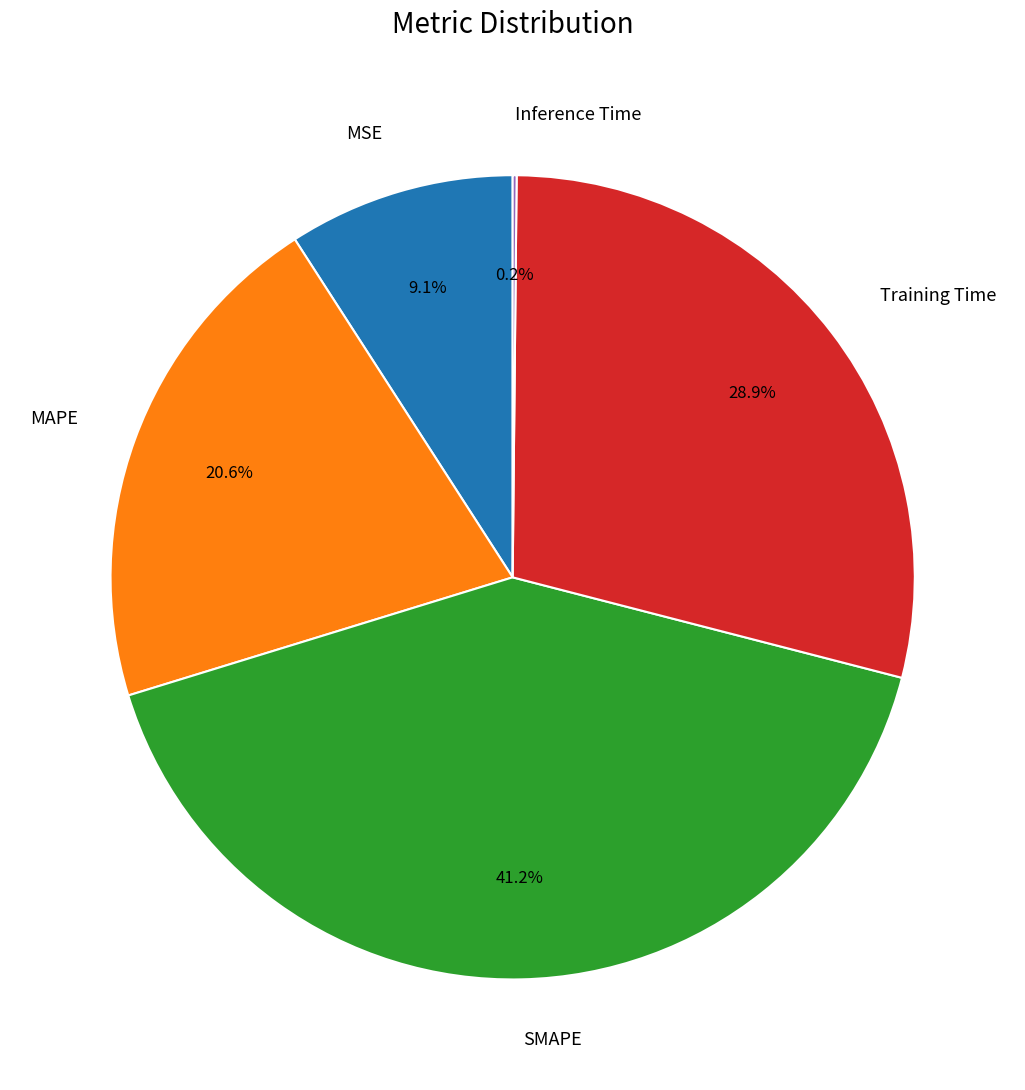

Does MSE represent more than half of the total?

No